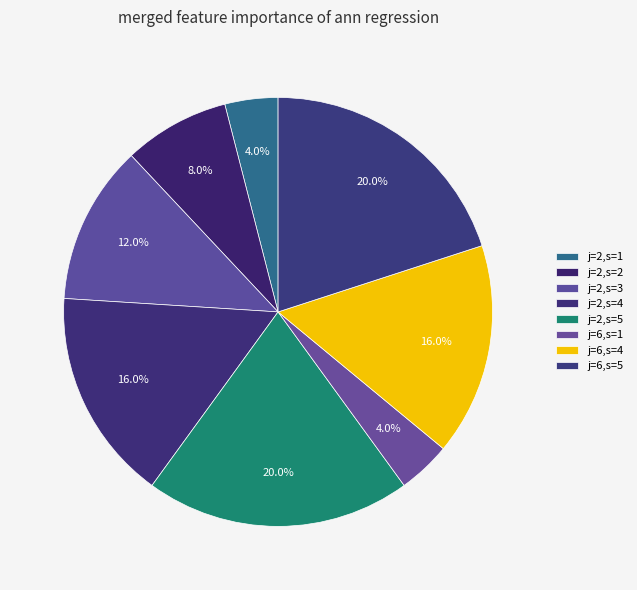

How many segments does this pie chart have?

8